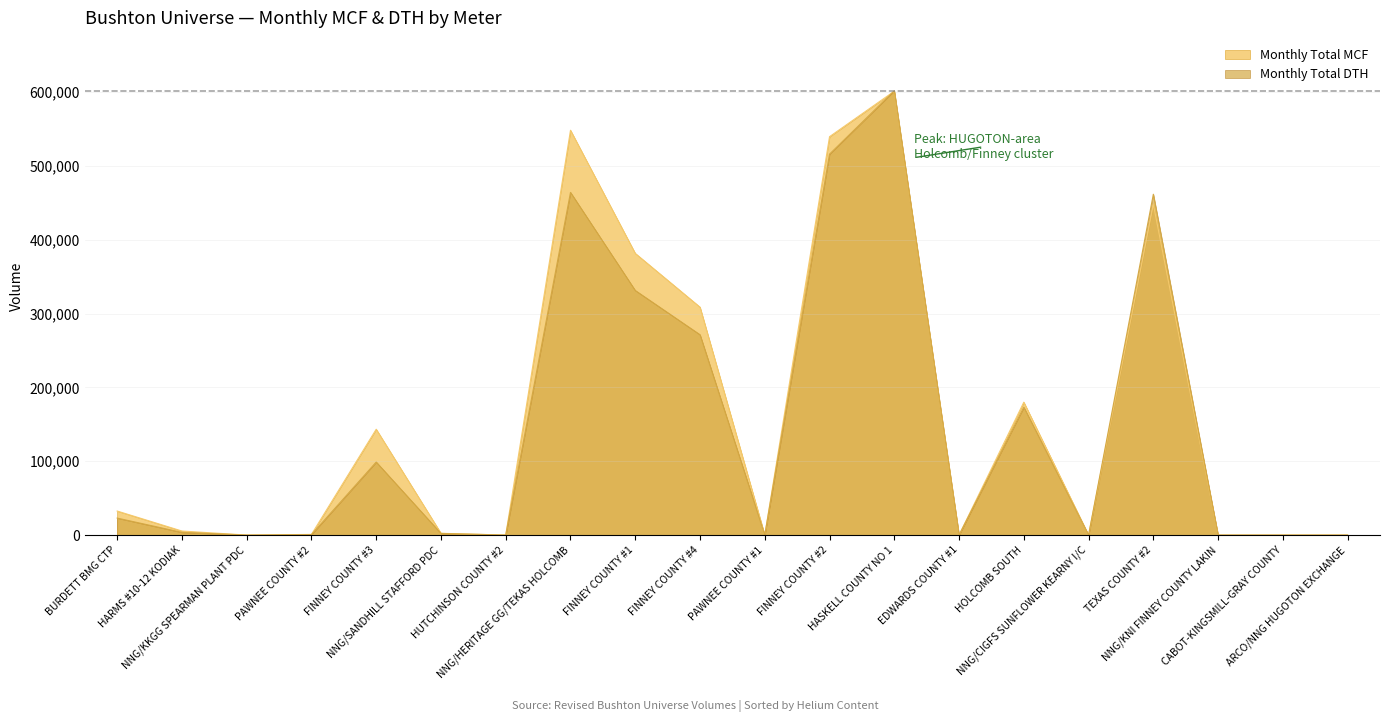

In Monthly Total DTH, how many points are lower than both neighbors (excluding endpoints)?

5